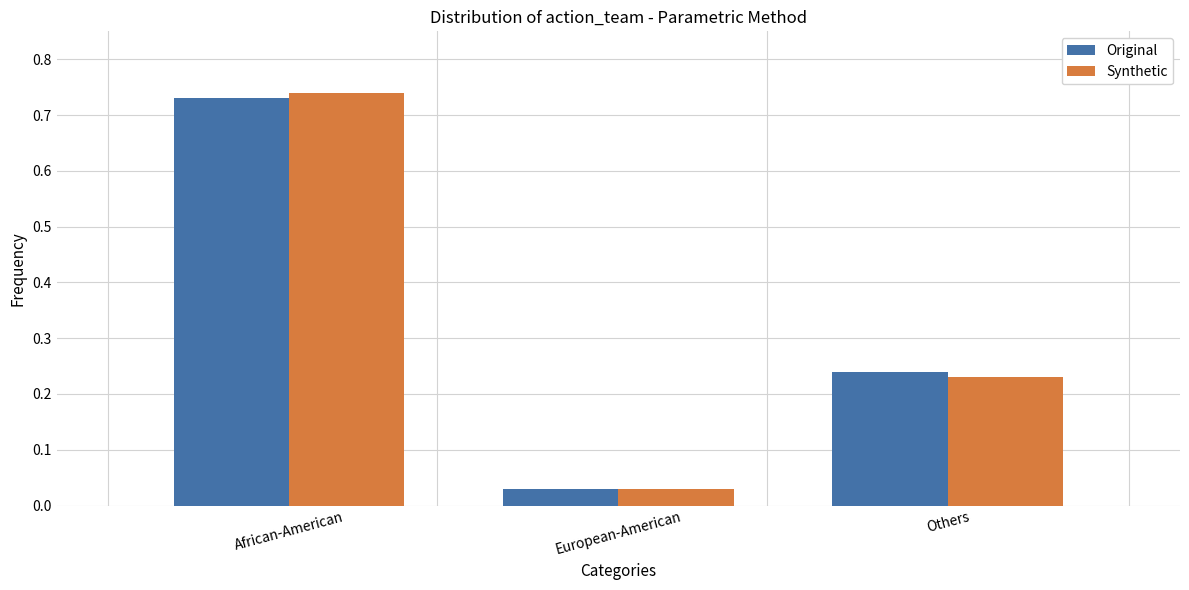

Reading left to right, what are all the values shown in this chart?

Original: African-American=0.7	European-American=0.0	Others=0.2
Synthetic: African-American=0.7	European-American=0.0	Others=0.2